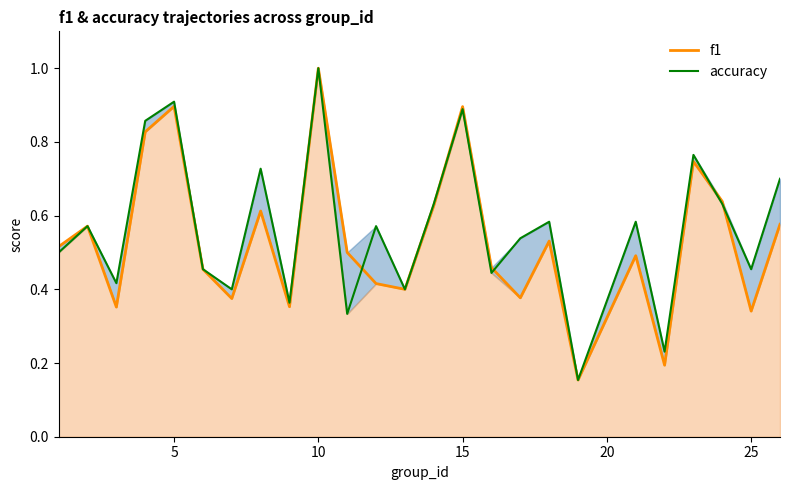

True or false: f1 and accuracy intersect in this chart.

True